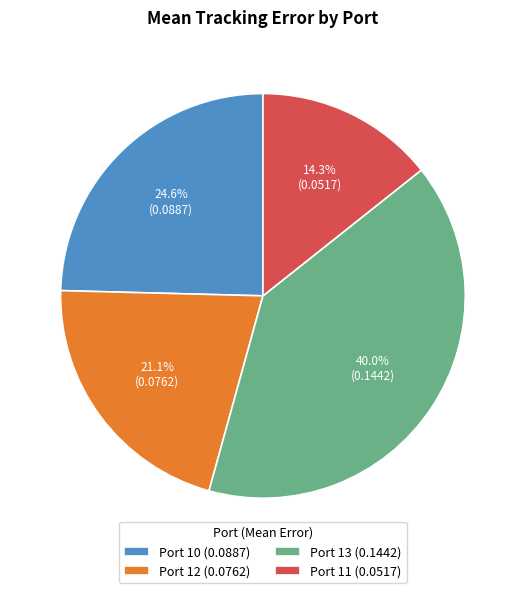

To the nearest percent, what is the average slice percentage?

25%